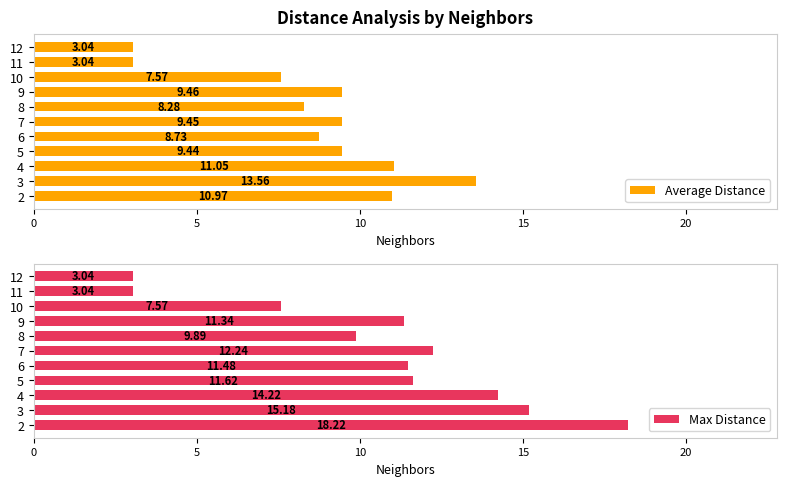

What is the minimum value for Max Distance?

3.0